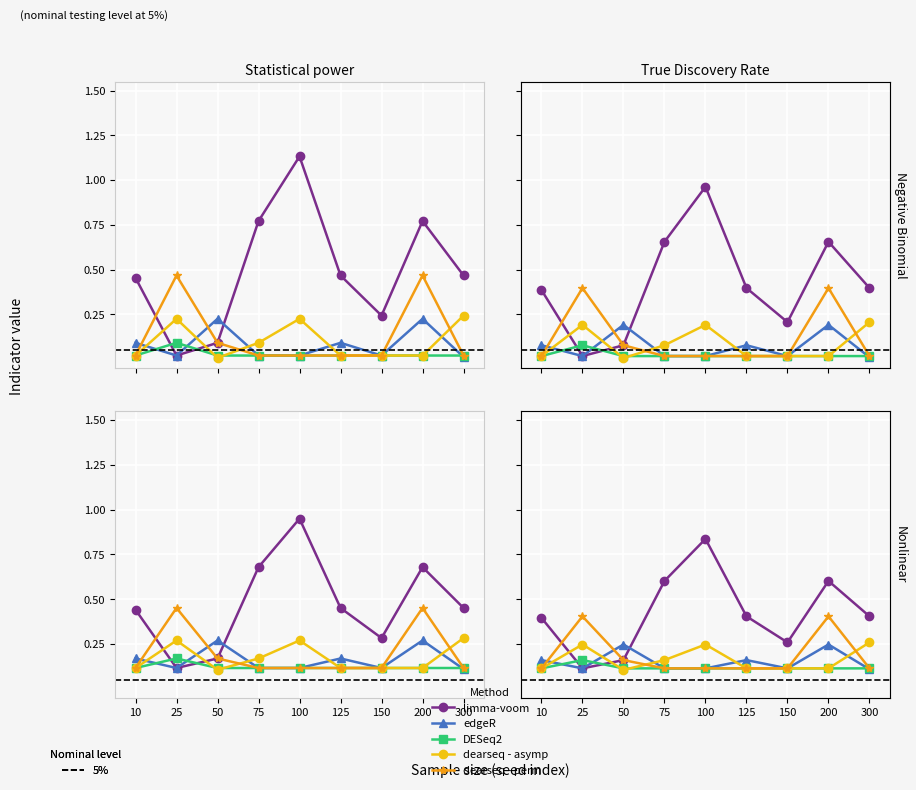

The value of M=6, level=4 (seed group C) at 75 is 0.1. True or false?

True